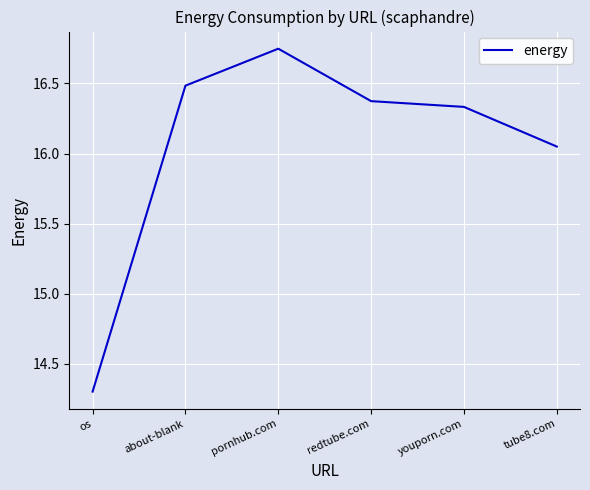

Does the chart display data point markers on the line(s)?

No